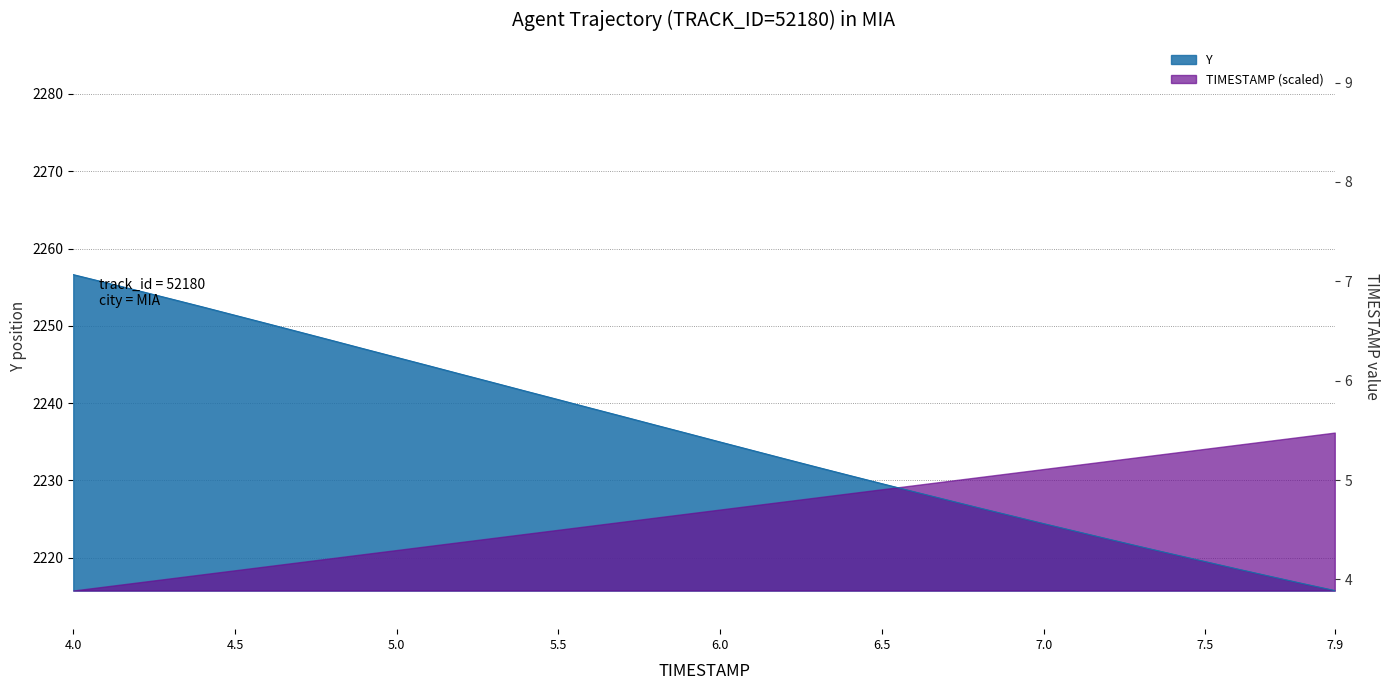

Does the chart display data point markers on the line(s)?

No